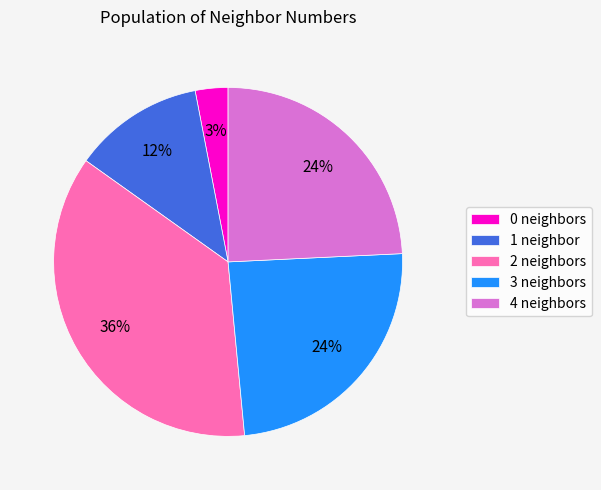

Do 2 neighbors and 0 neighbors together represent more than half of the pie?

No